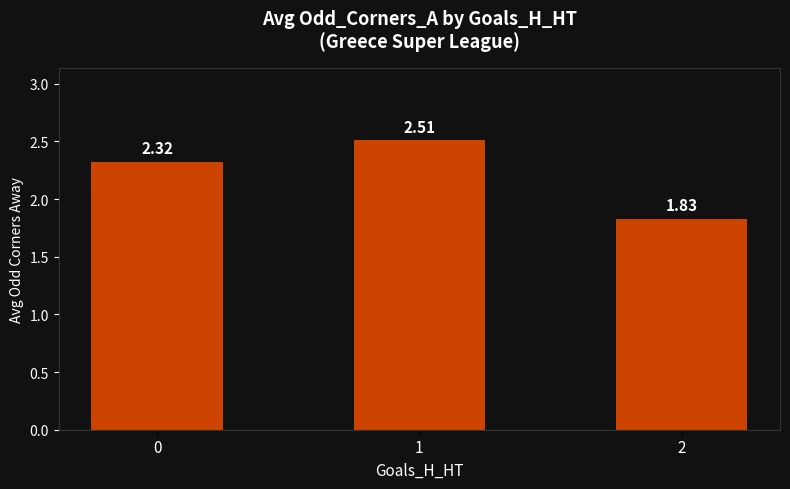

How many bars are there in total?

3